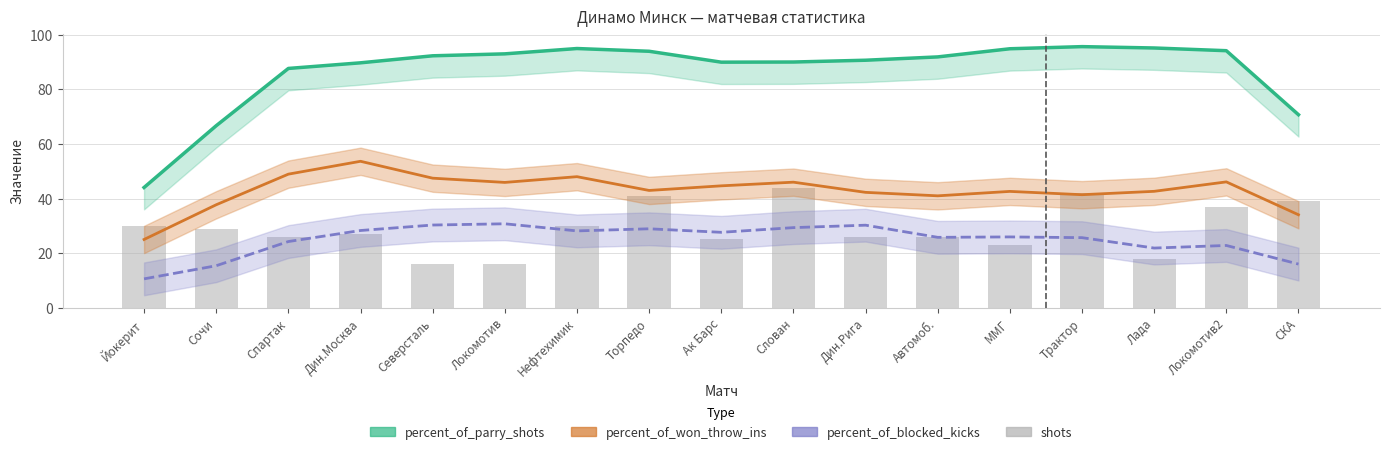

Which series has the widest spread of values?

percent_of_parry_shots